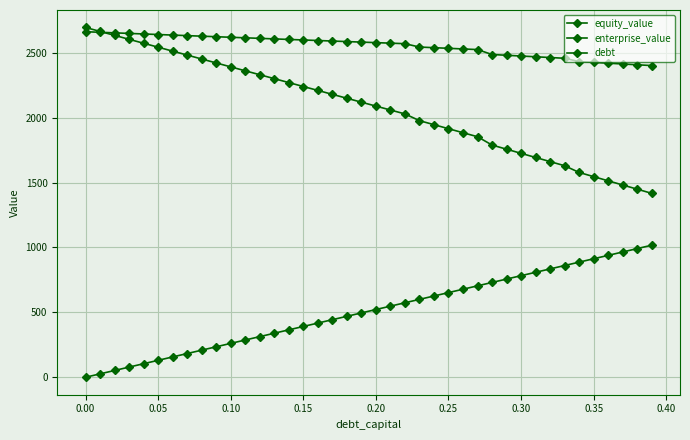

How many lines are shown in the chart?

3